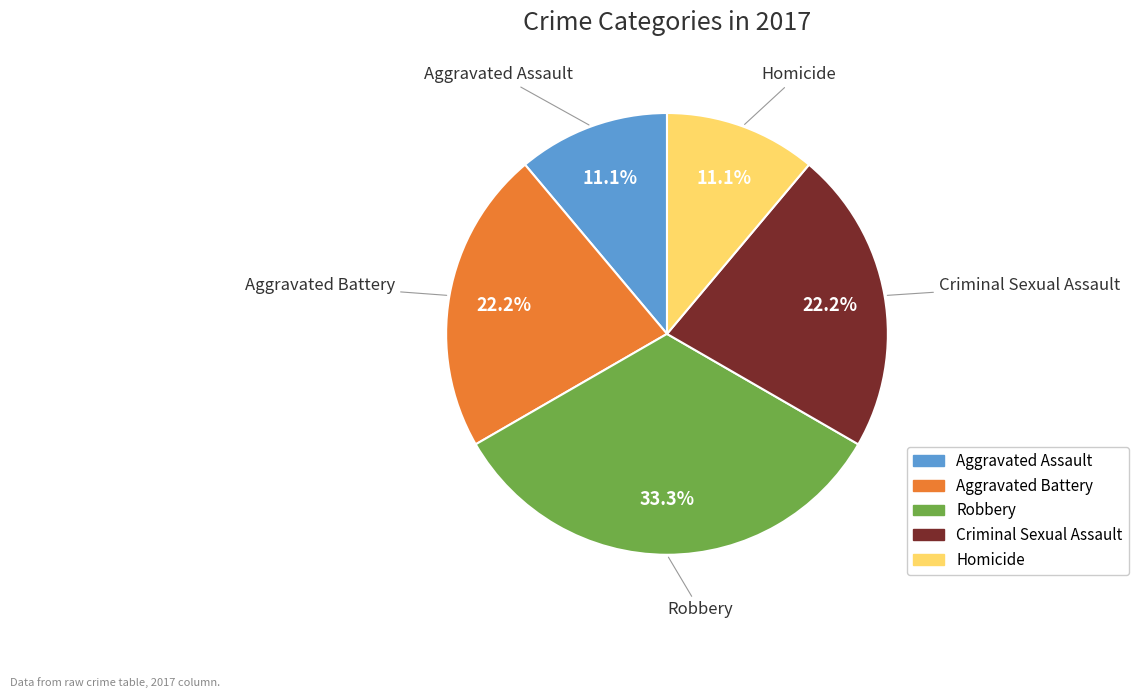

To the nearest percent, what is the combined percentage of Robbery and Aggravated Assault?

44%